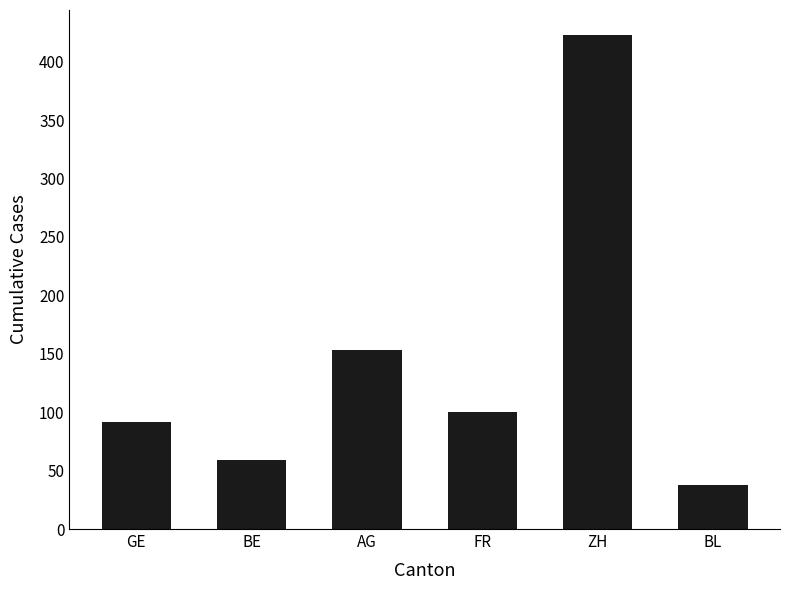

Which category has the highest value across all series?

ZH